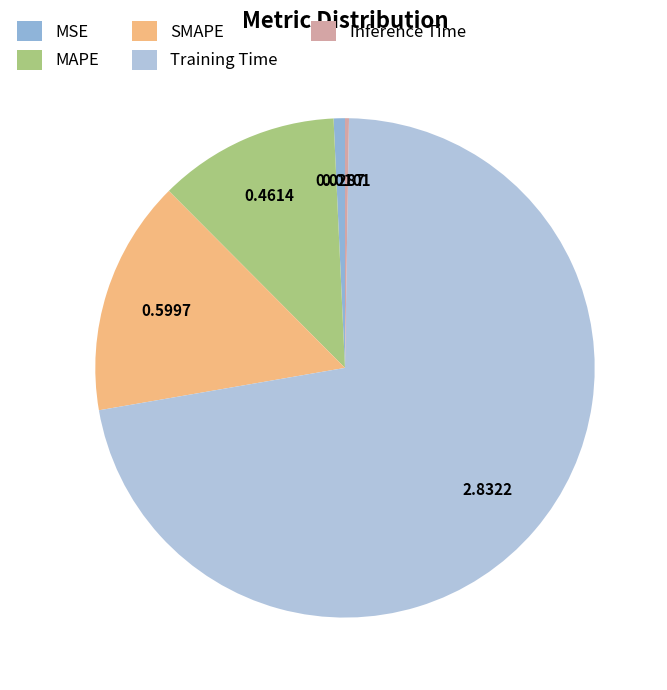

What is the largest slice in the pie chart?

Training Time